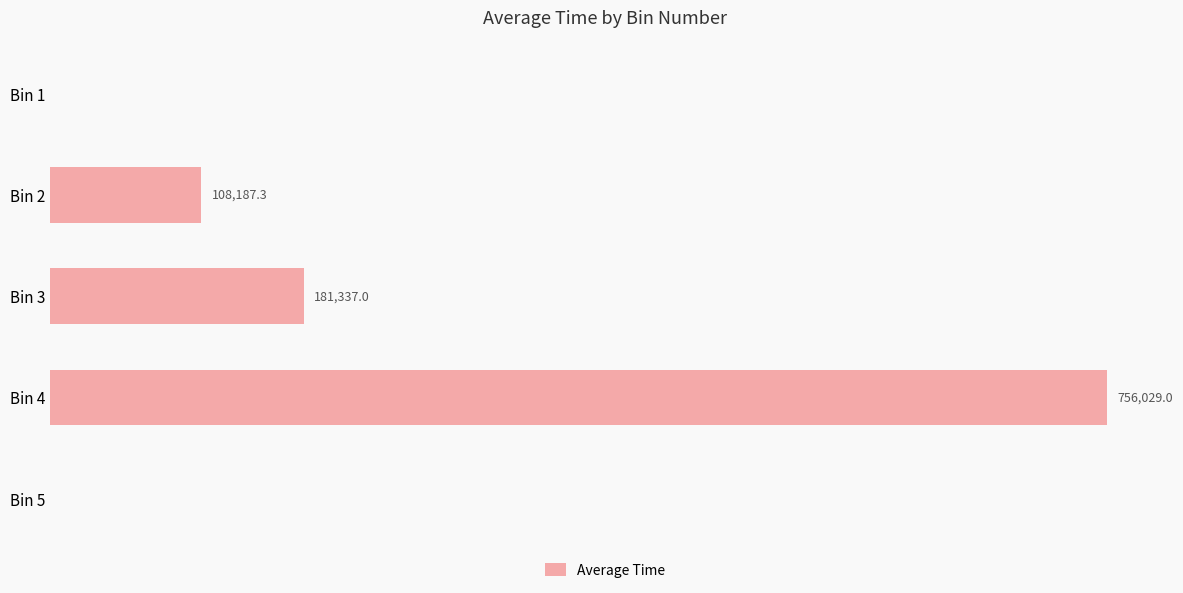

Which has a higher value, Bin 1 or Bin 2?

Bin 2